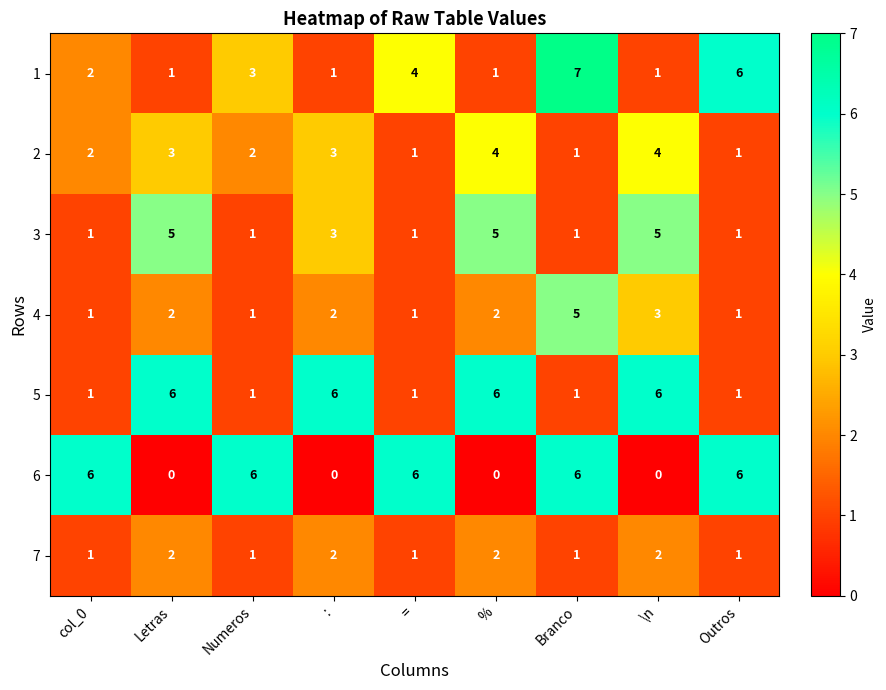

True or false: 2 has a value of 3 at Numeros.

False